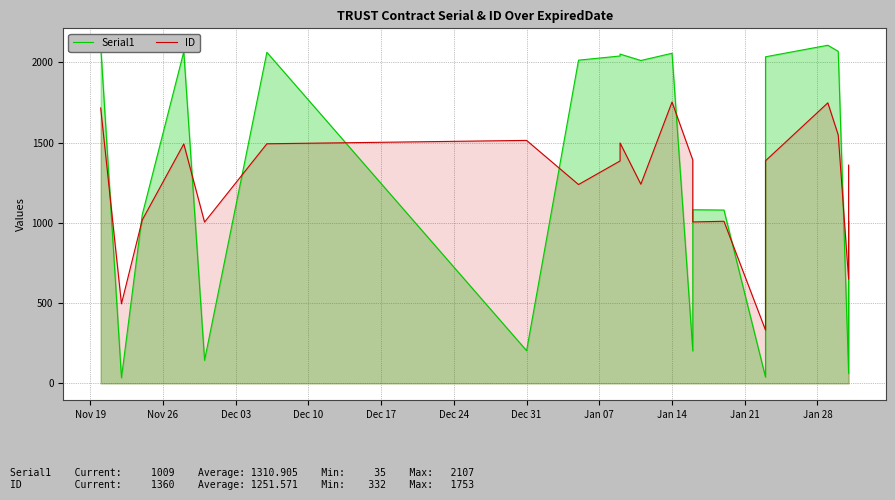

Which series has the largest total across all categories?

Serial1